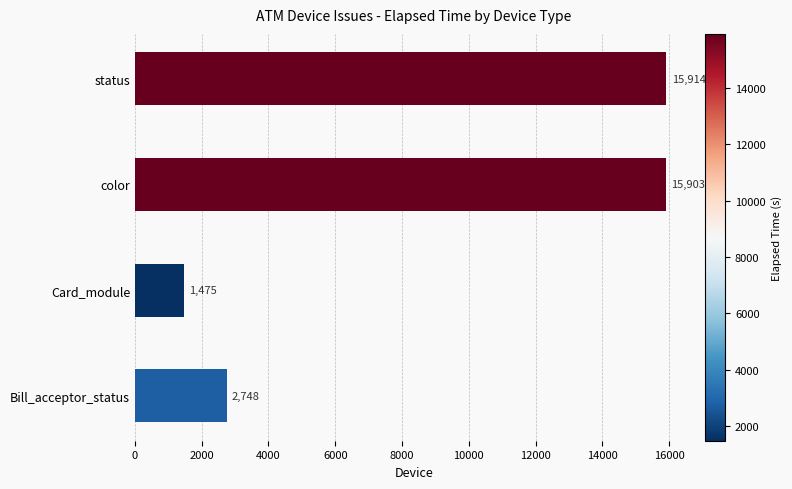

True or false: the data shows 2053.3 at Card_module.

False